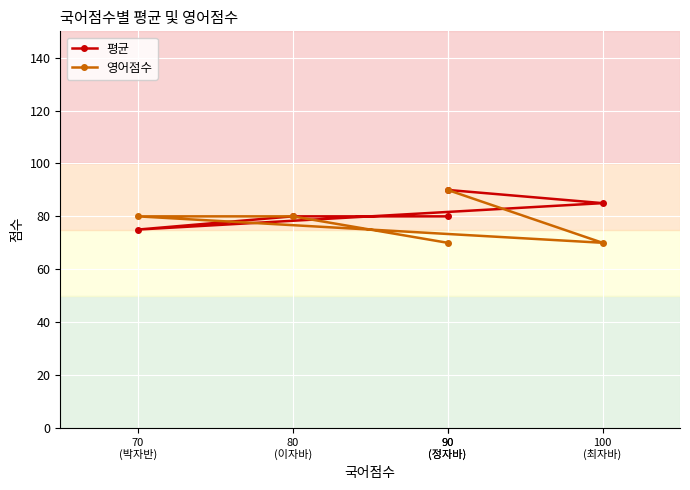

What is the minimum value shown in the chart?

70